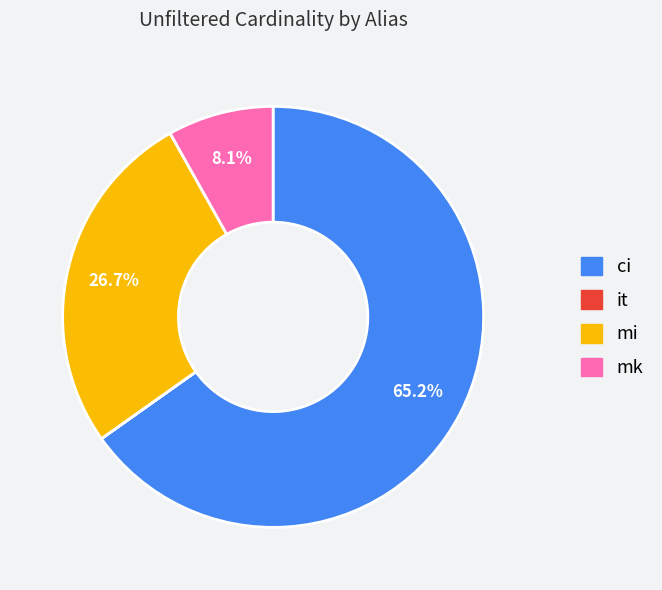

What percentage is the mk slice, to the nearest percent?

8%